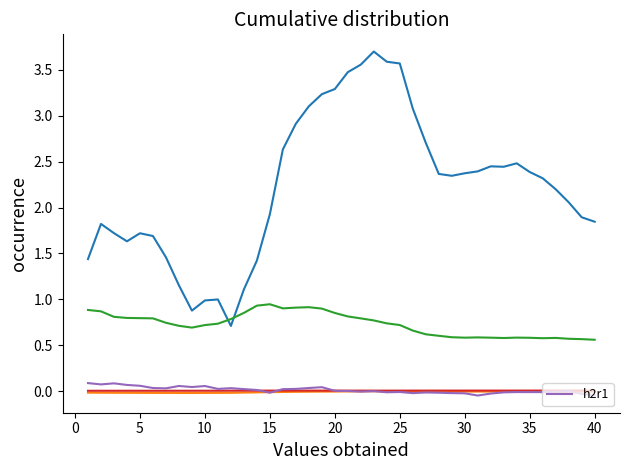

At which category does the chart reach its minimum across all series?

30